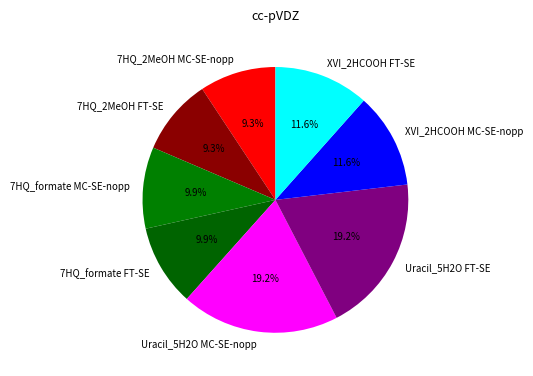

What percentage is the Uracil_5H2O FT-SE slice, to the nearest percent?

19%